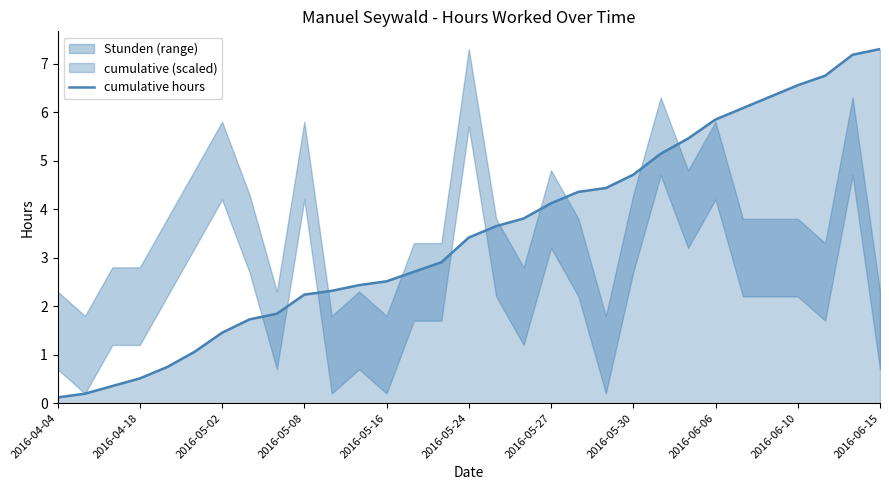

The cumulative hours series shows 4.7 at 2016-05-30. True or false?

True